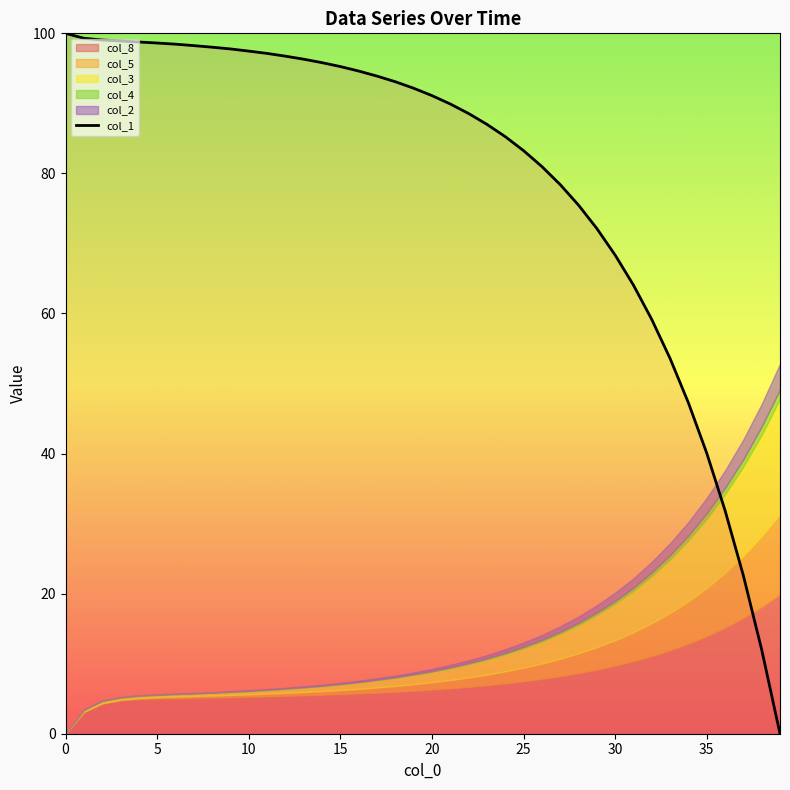

True or false: the data shows 7.9 at 36.

False